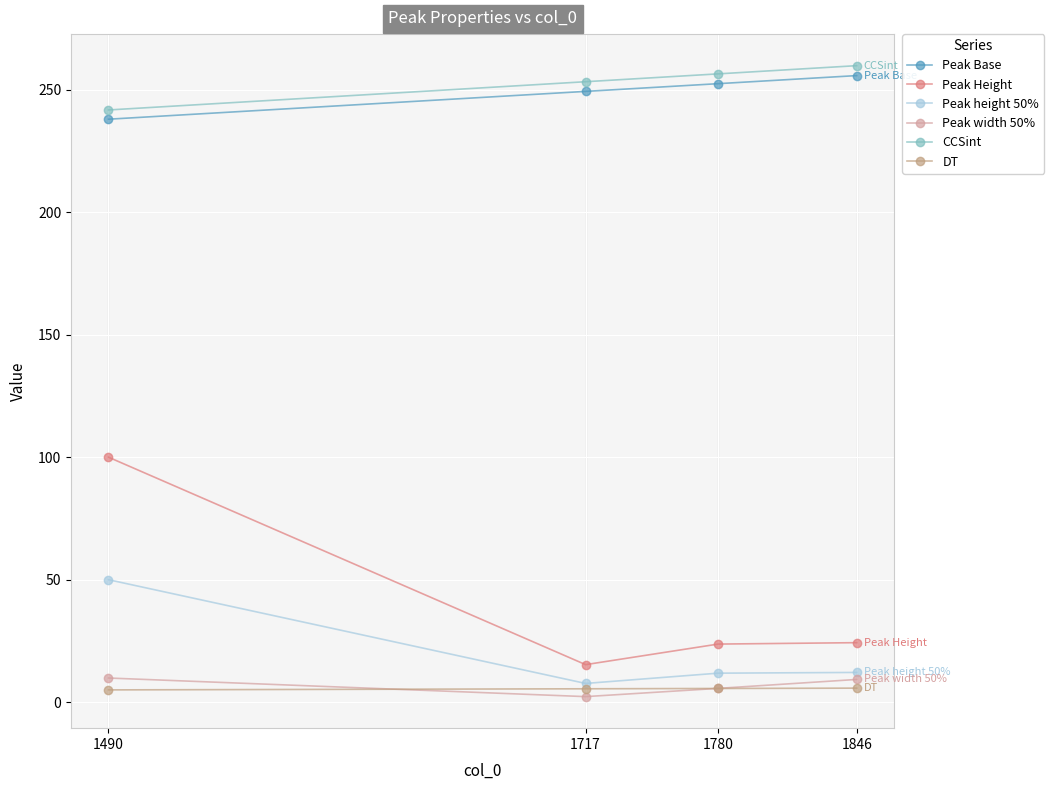

At which label is DT closest to 5?

1490